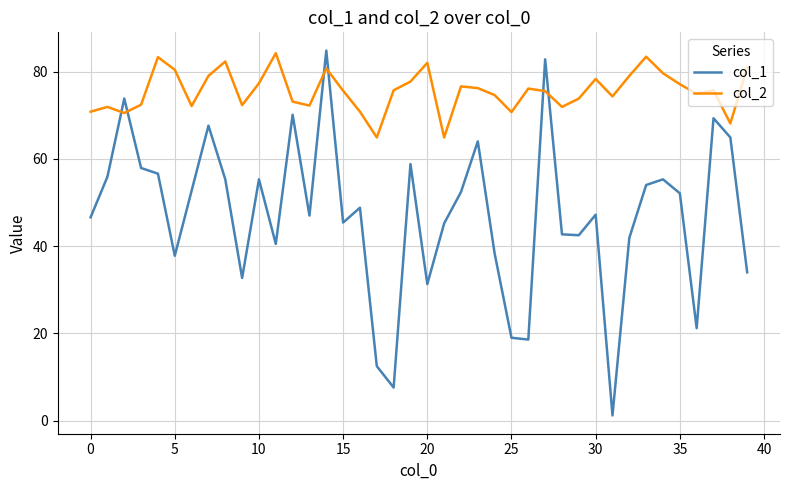

What is the maximum value for col_1?

84.8